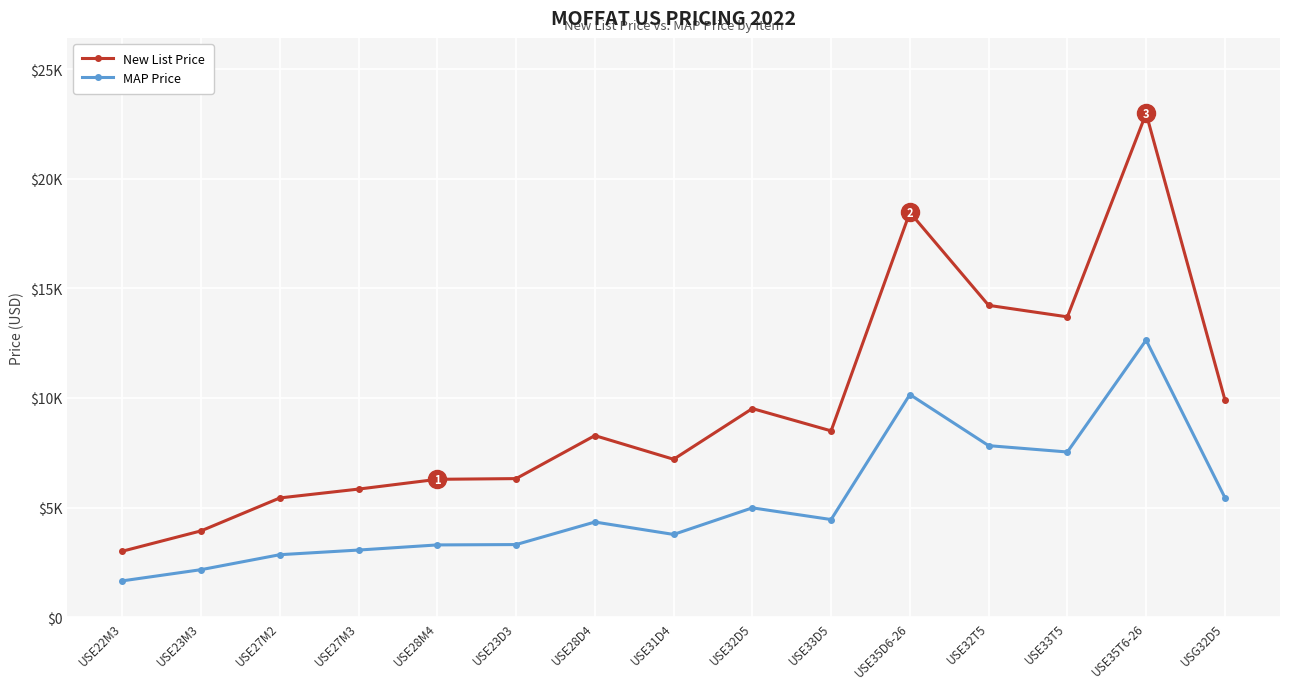

The New List Price series shows 20510 at USE33T5. True or false?

False